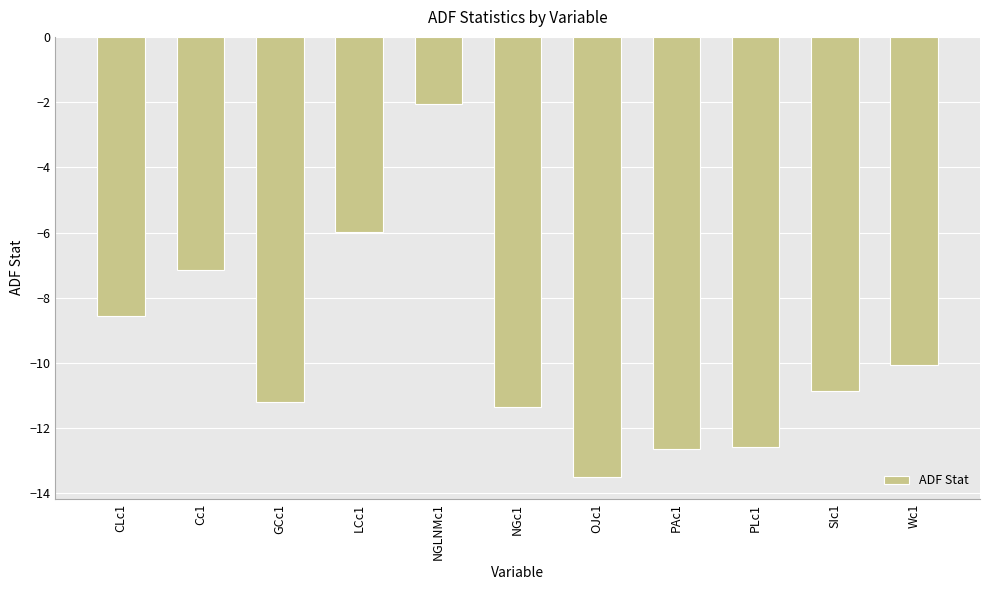

How many series are shown in this chart?

1